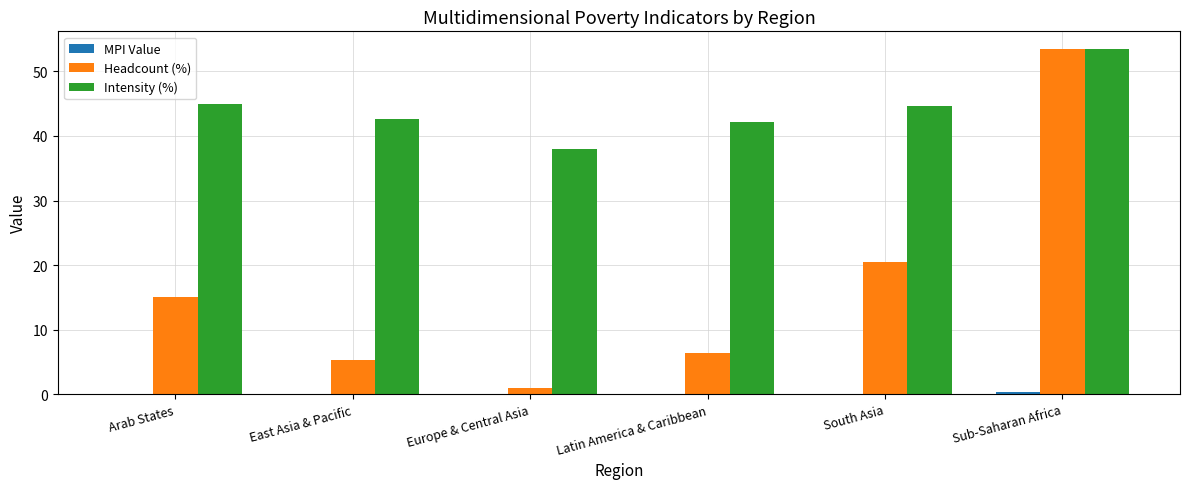

What is the sum of the Headcount (%) values at Sub-Saharan Africa and Arab States?

68.5